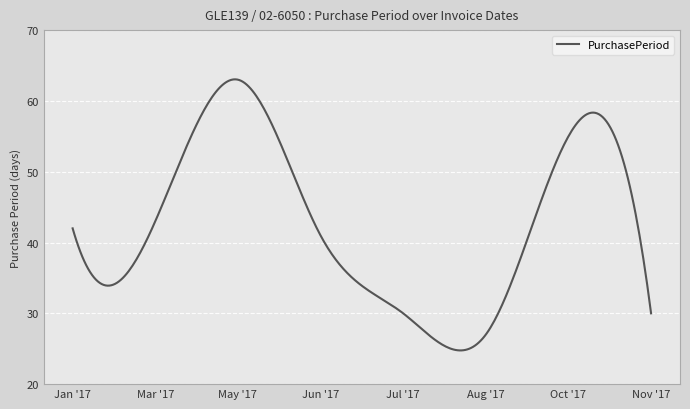

What is the difference between the maximum and minimum values?

38.3